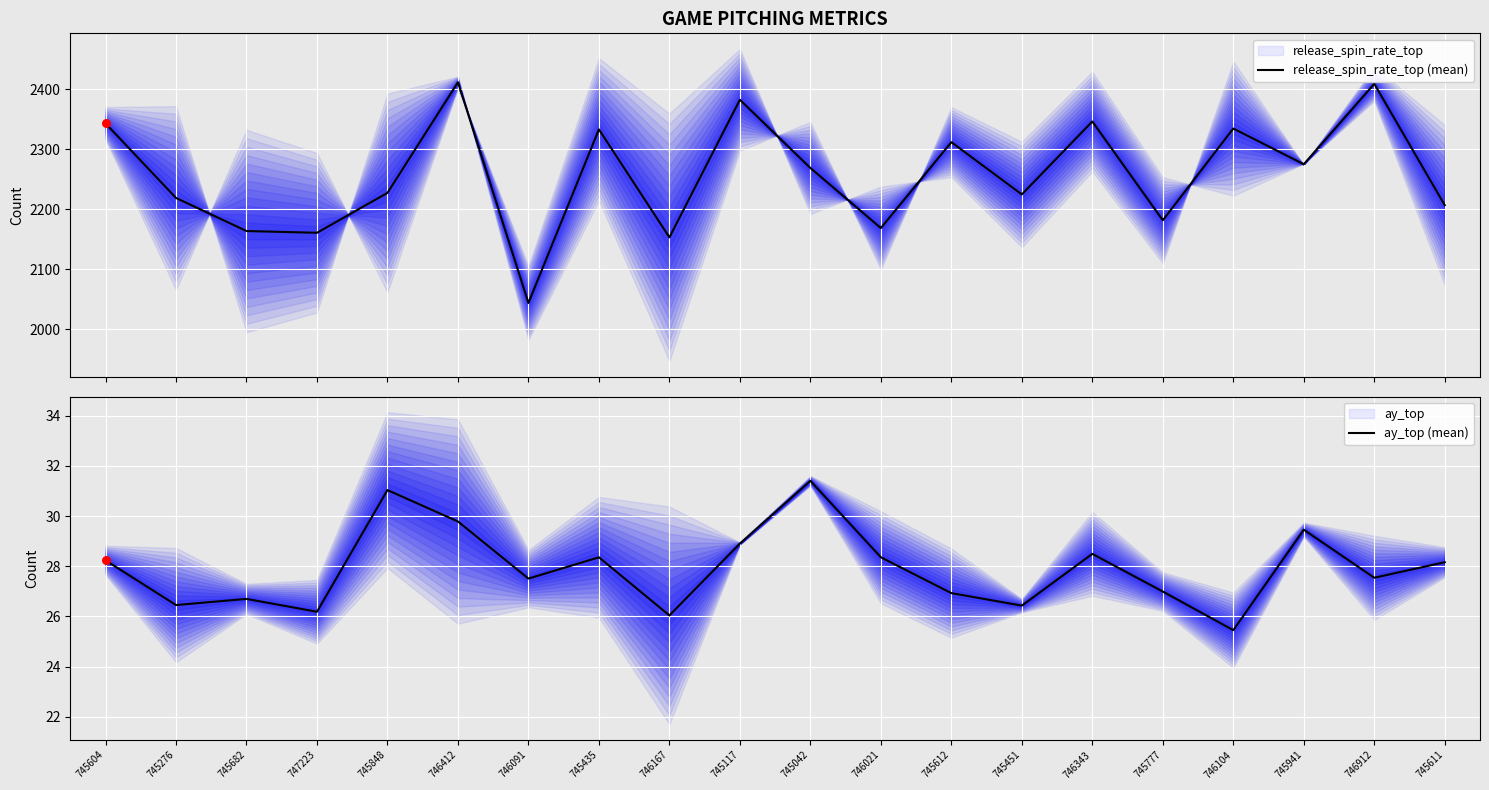

What is the lowest value of the release_spin_rate_top (mean) series?

2044.1